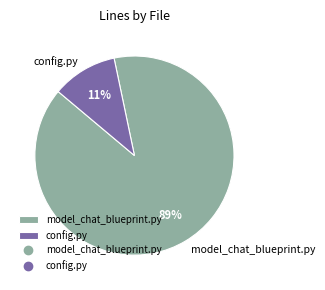

Between model_chat_blueprint.py and config.py, which is larger?

model_chat_blueprint.py